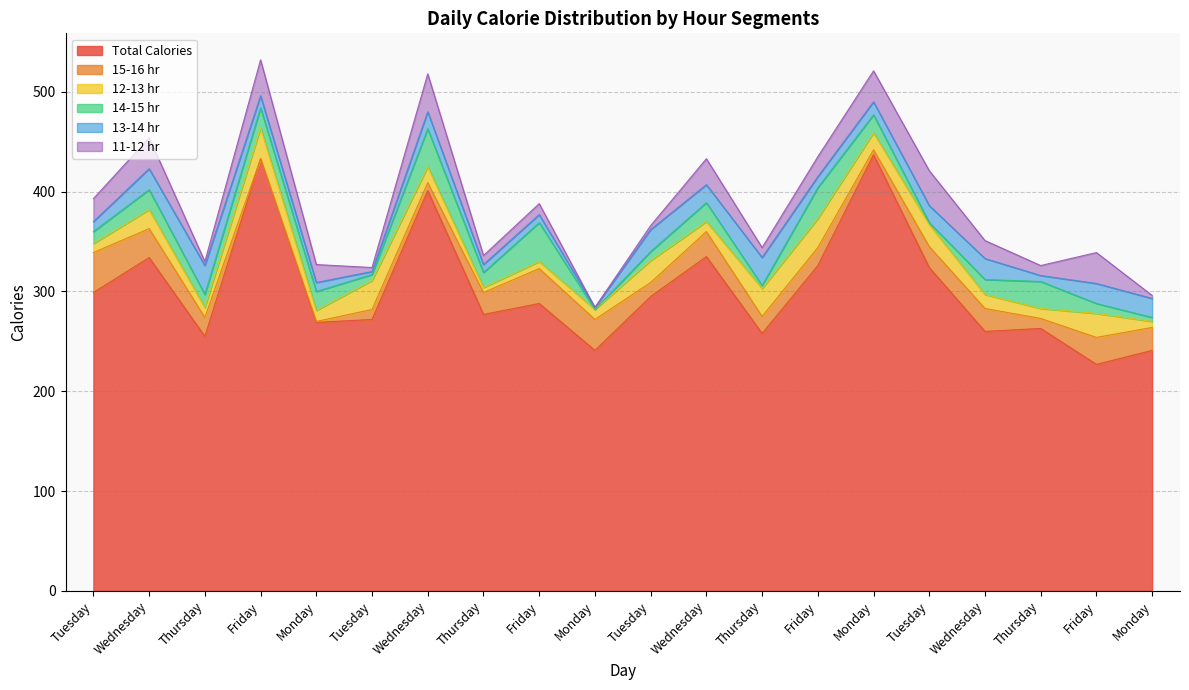

What is the value of the 12-13 hr point at the 2nd from the left?

19